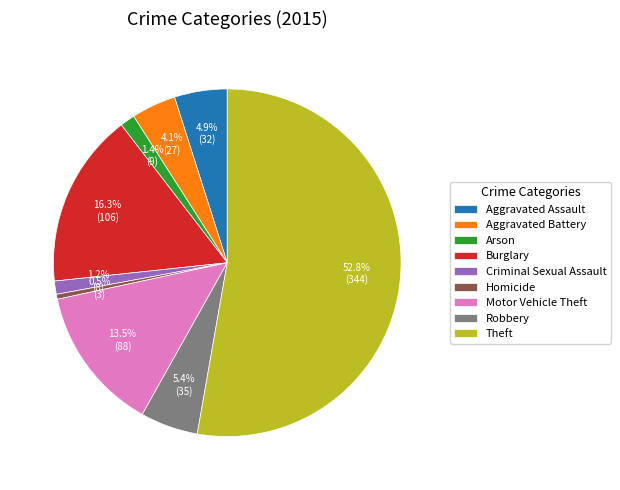

To the nearest percent, what percentage of the pie is Aggravated Assault?

5%